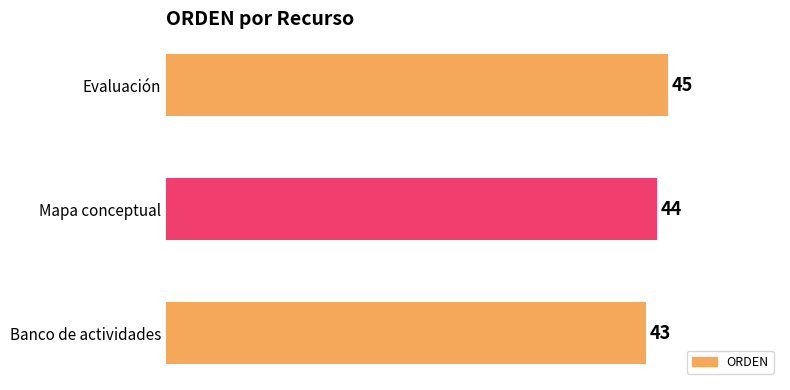

What is the average value?

44